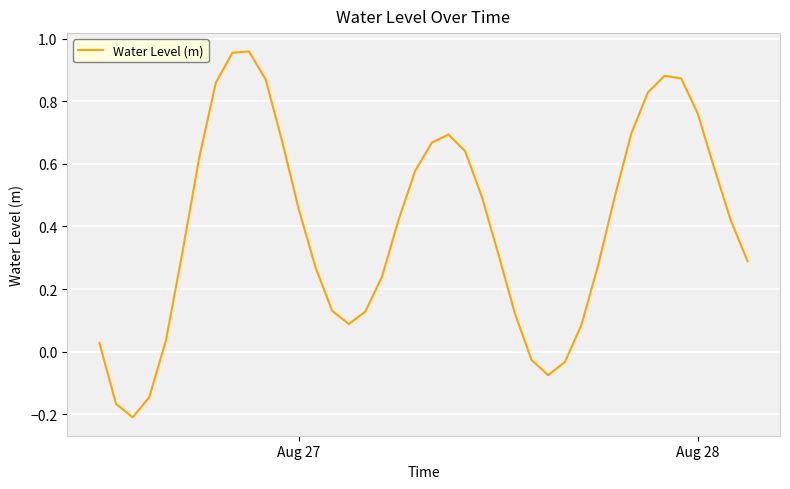

What is the difference between the maximum and minimum values?

1.2